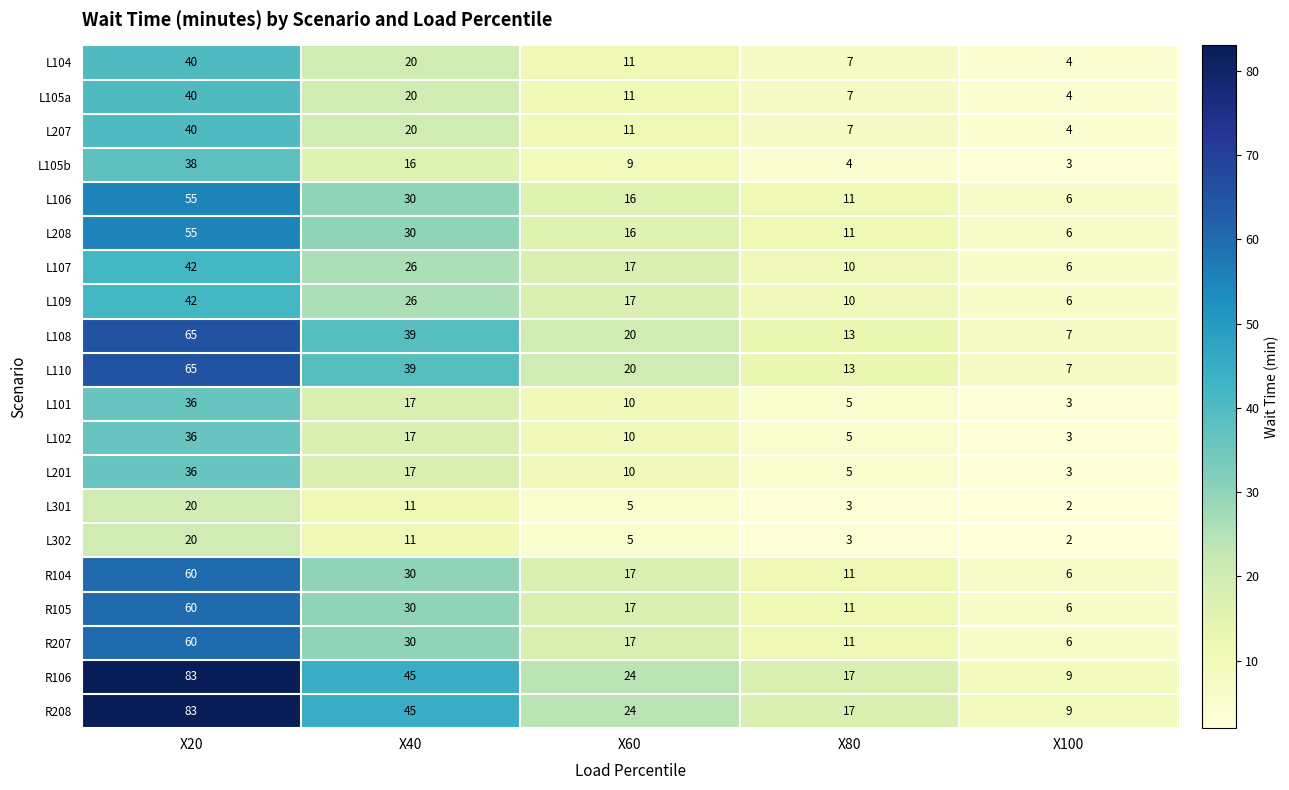

What is the total value across all series at X20?

976